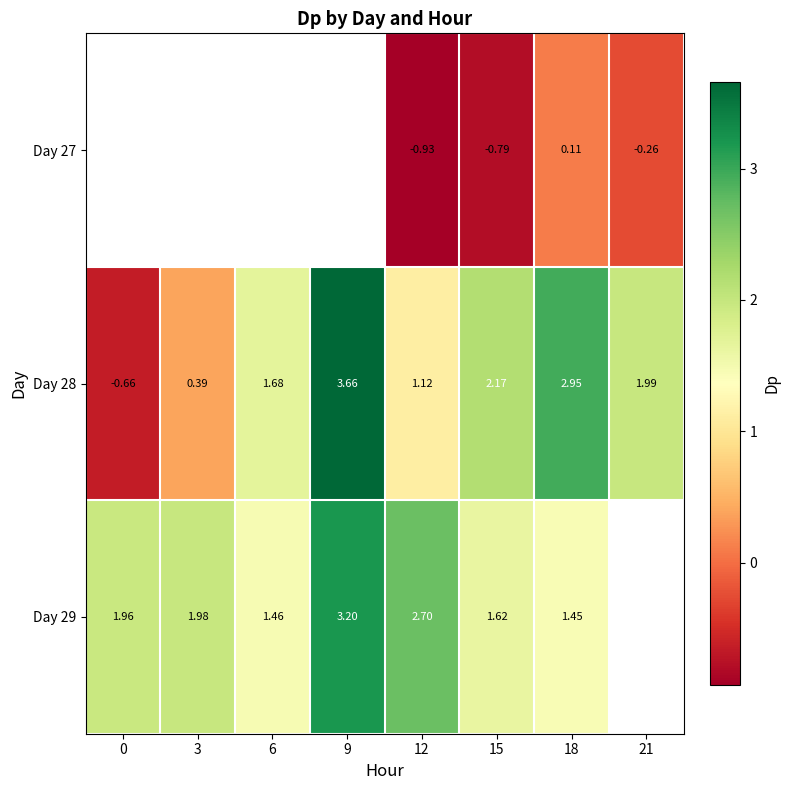

What is the maximum value shown in the chart?

3.7